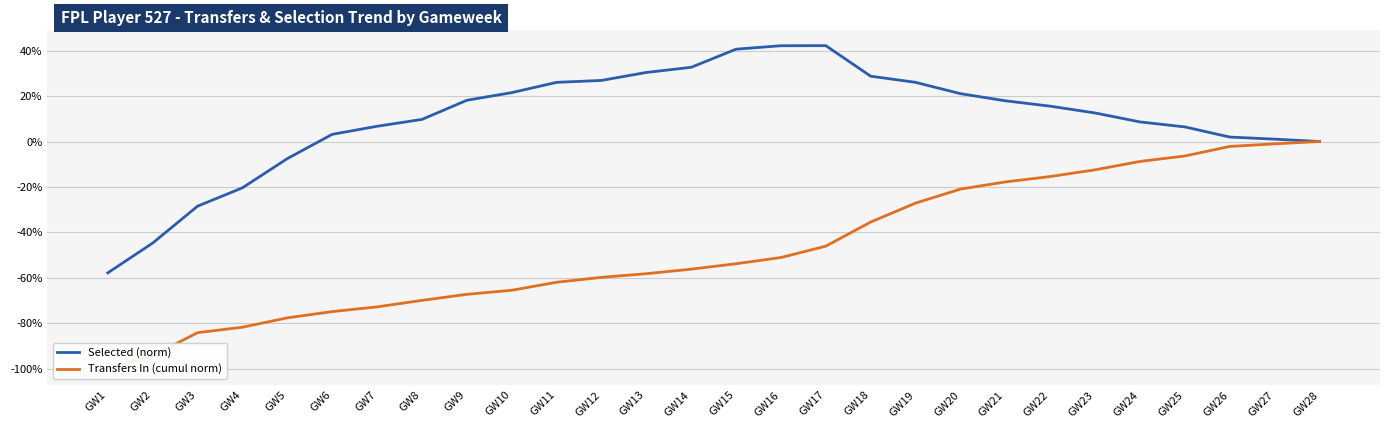

How many lines are shown in the chart?

2